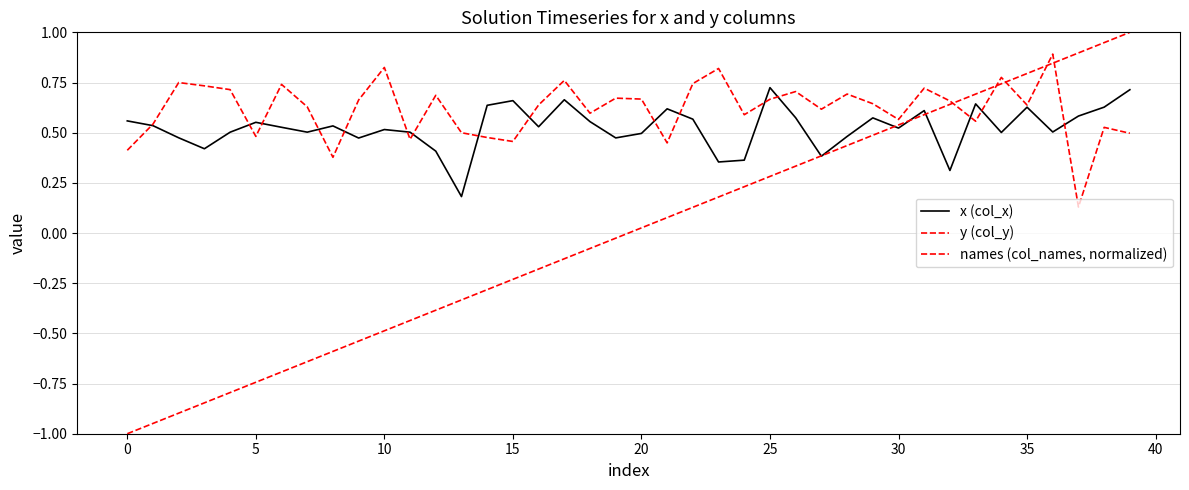

Does the chart have visible grid lines?

Yes